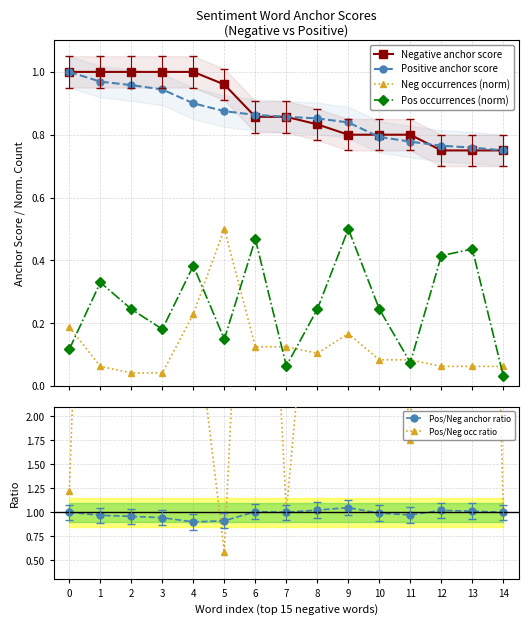

How many series are shown in this chart?

6